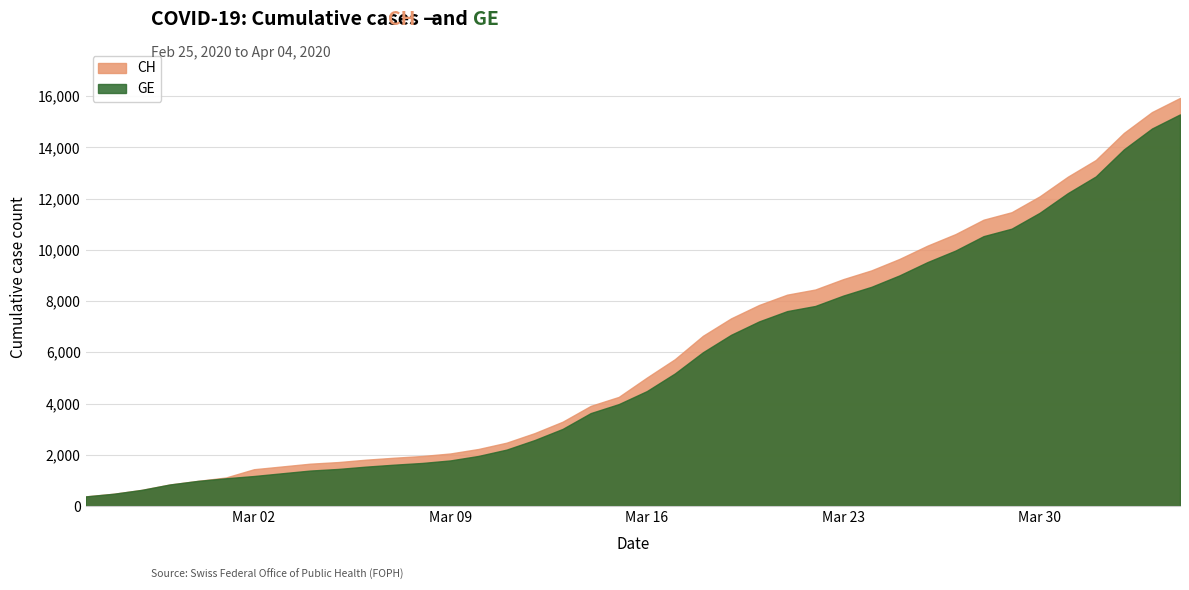

Which series has the largest range (max minus min)?

CH